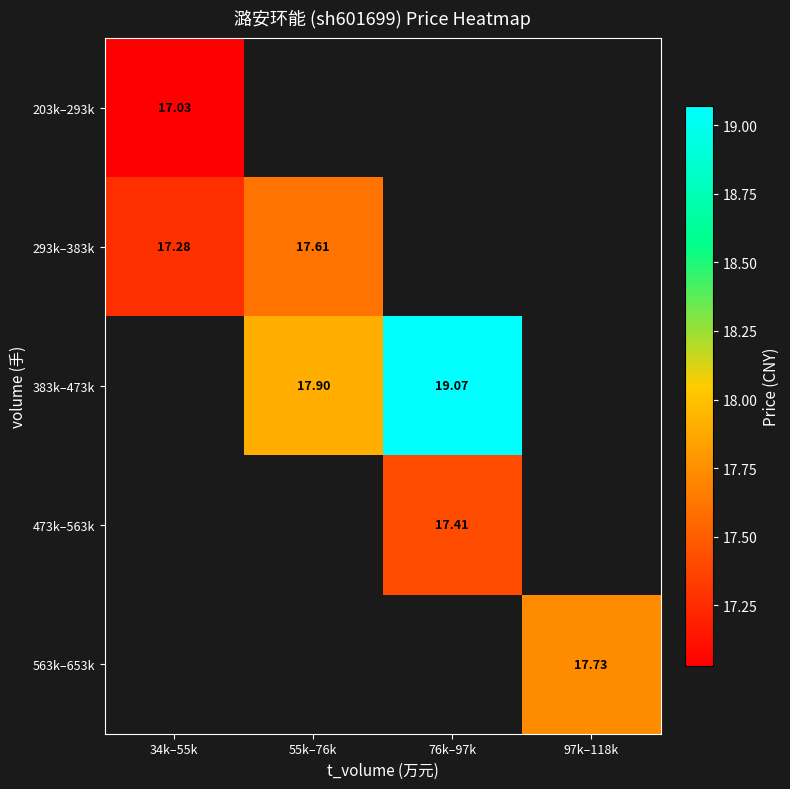

Which category has the highest value across all series?

76k–97k